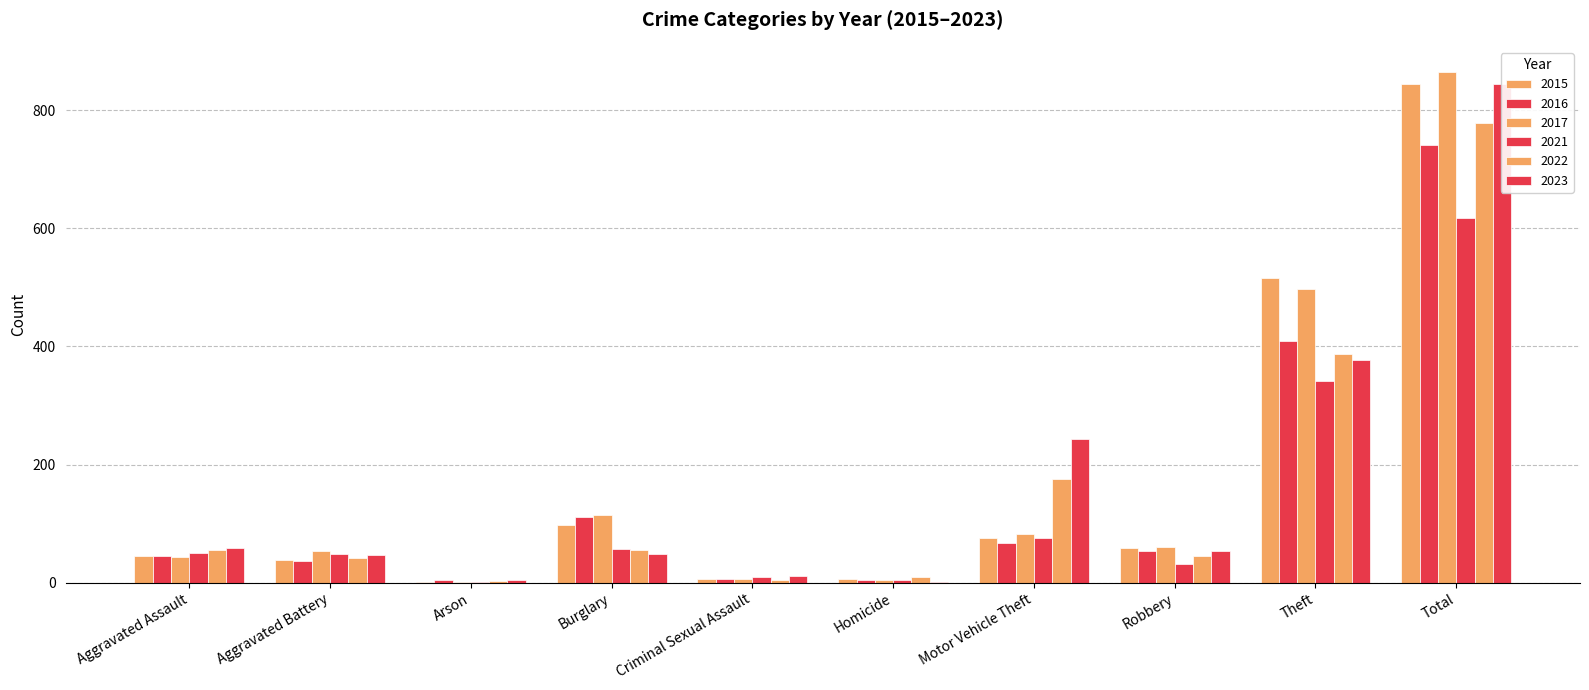

Between Aggravated Assault and Aggravated Battery, which is larger?

Aggravated Assault